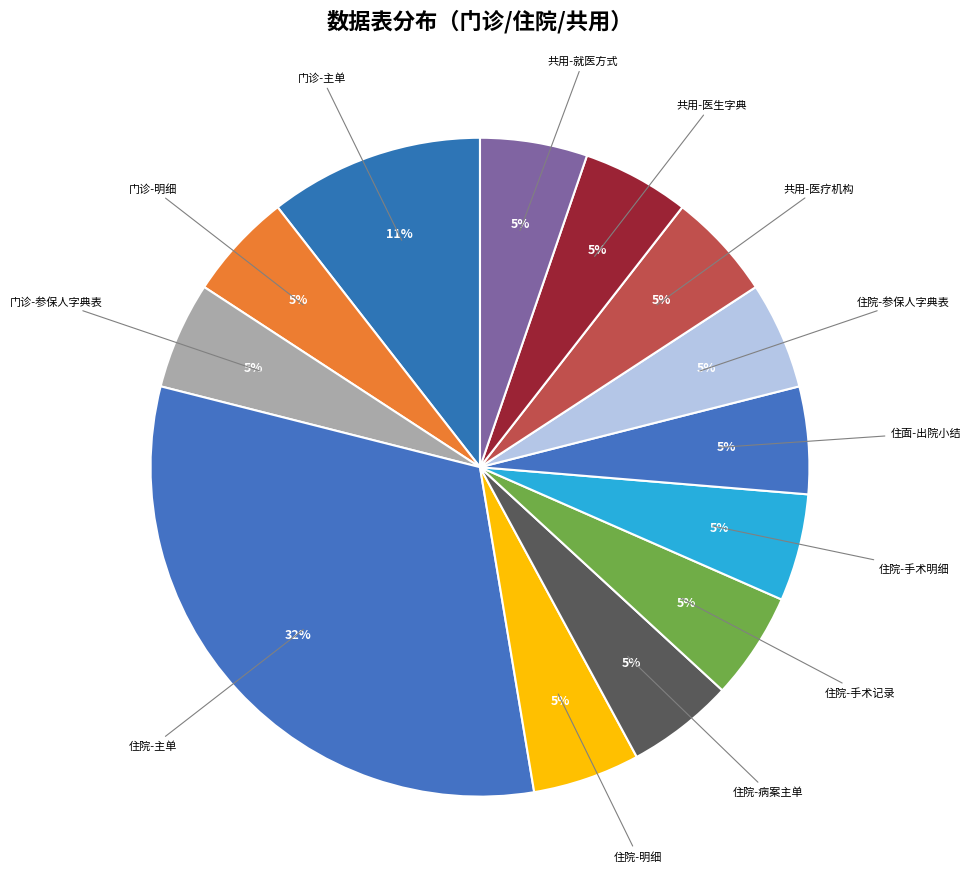

Combined, do 住院-主单 and 门诊-主单 account for over 50%?

No